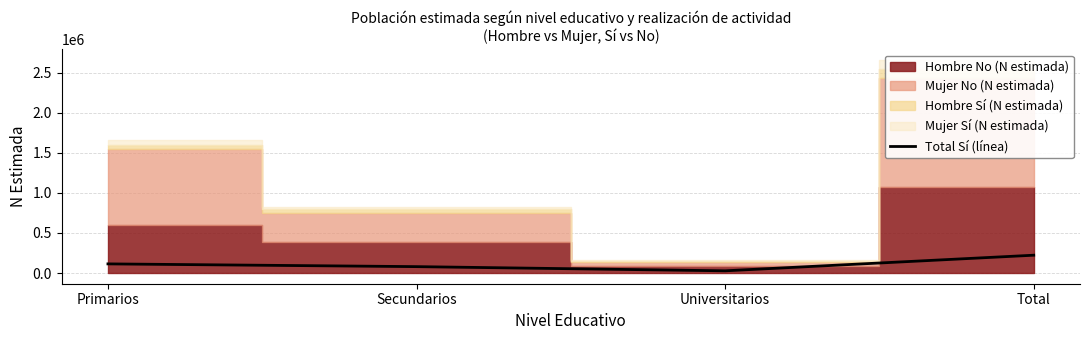

Does the chart have visible grid lines?

Yes